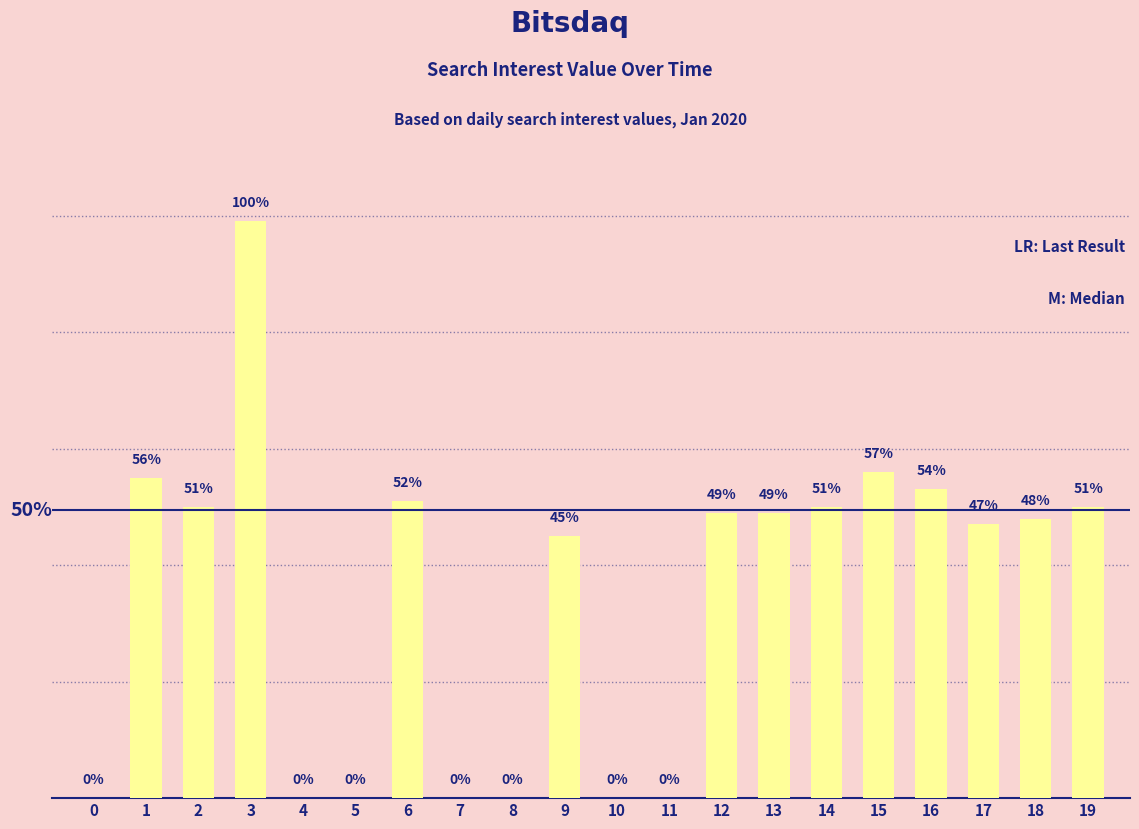

True or false: the data shows 65 at 8.

False